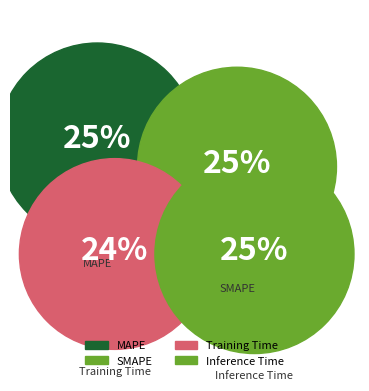

True or false: SMAPE accounts for 16% of the total.

False